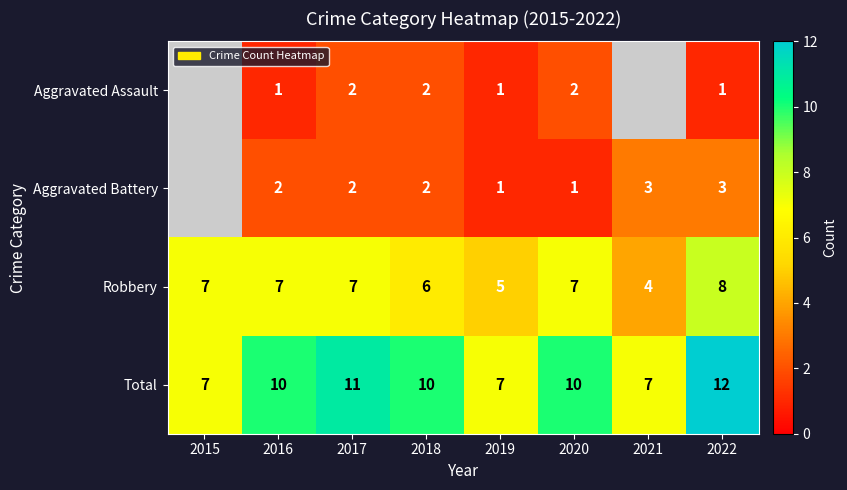

What is the difference between the maximum and minimum values in the Robbery series?

4